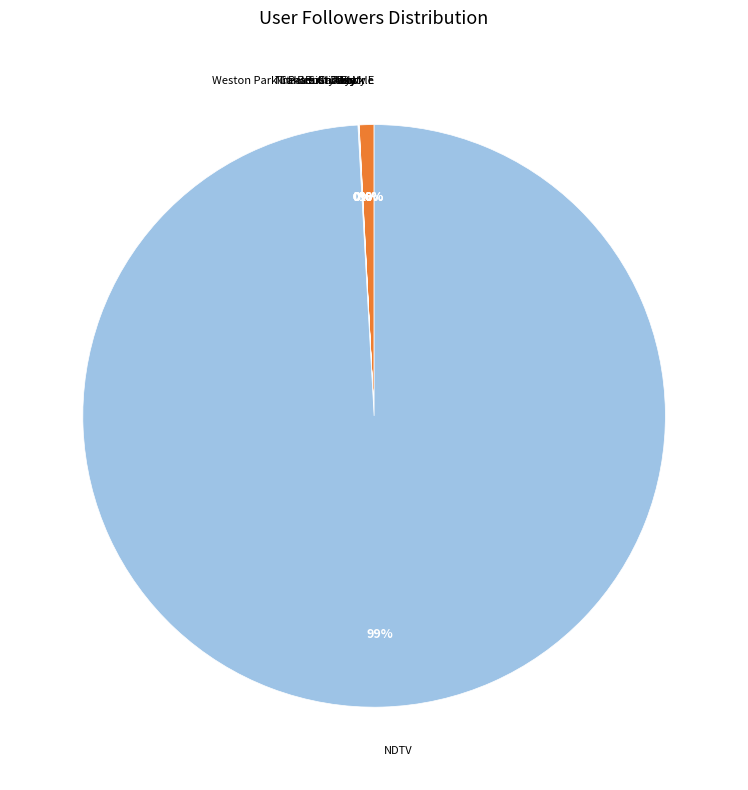

Is the sum of NDTV and Busty Rusty greater than half?

Yes